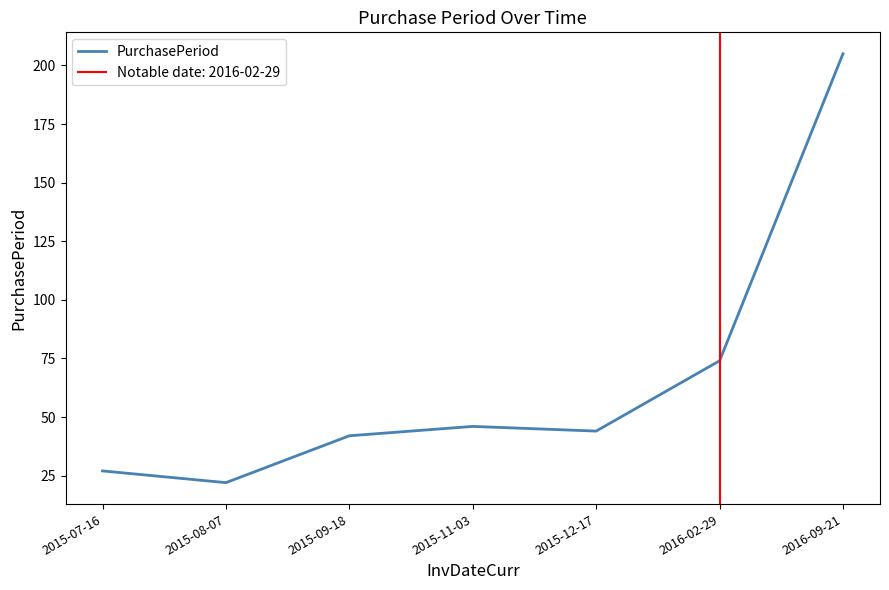

Is it true that the value at 2015-09-18 is 42?

True